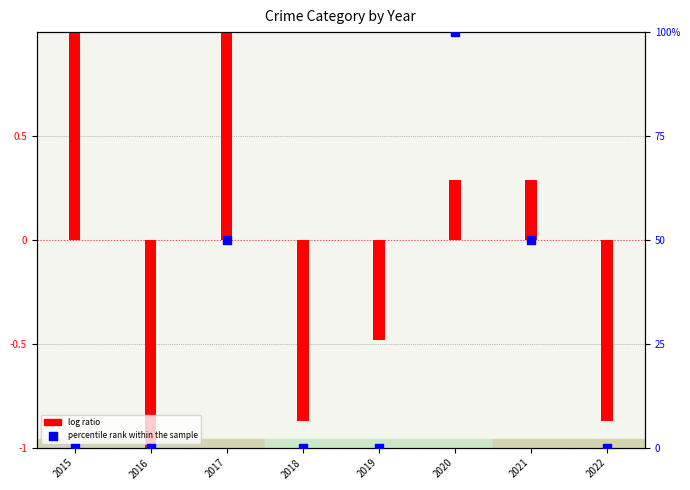

At how many categories does at least one series exceed 70?

1